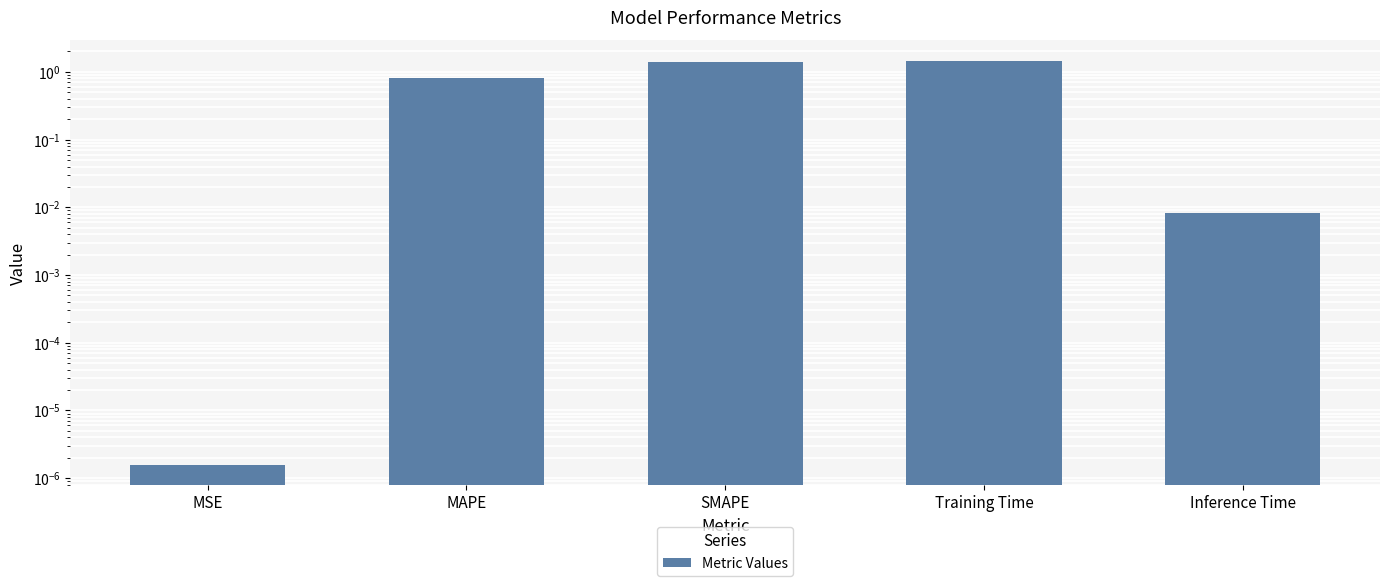

What is the maximum value shown in the chart?

1.5